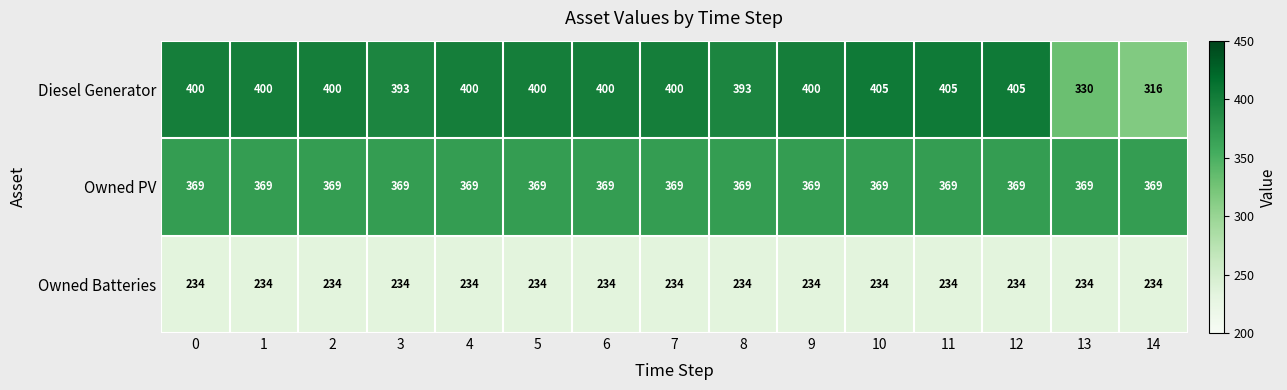

How many categories are shown in the chart?

15